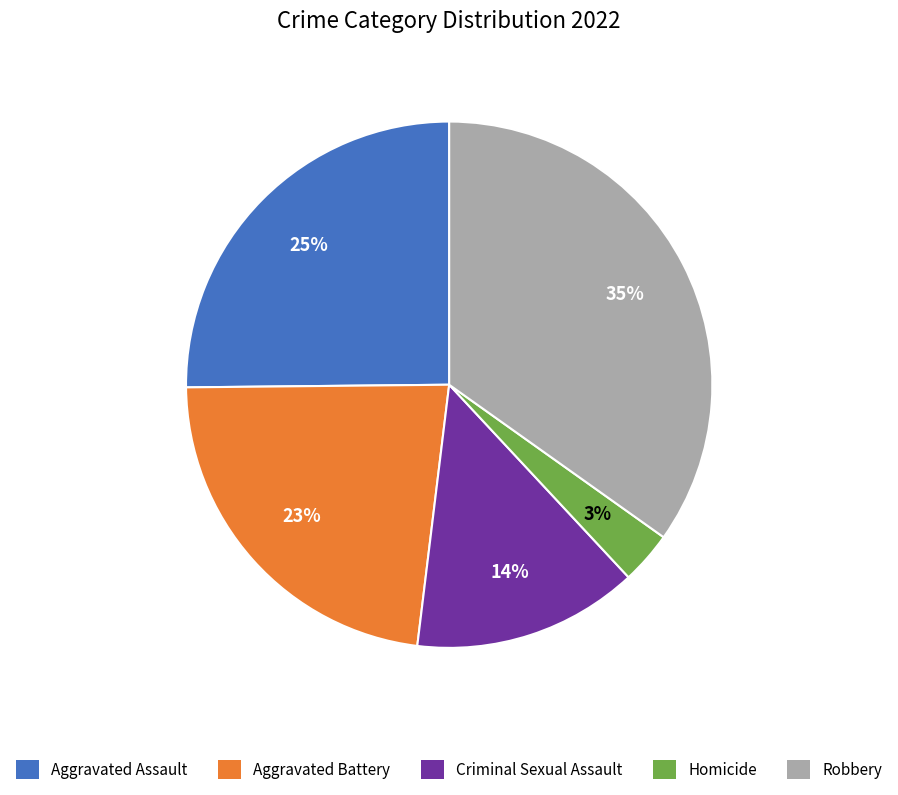

What percentage is the Criminal Sexual Assault slice, to the nearest percent?

14%